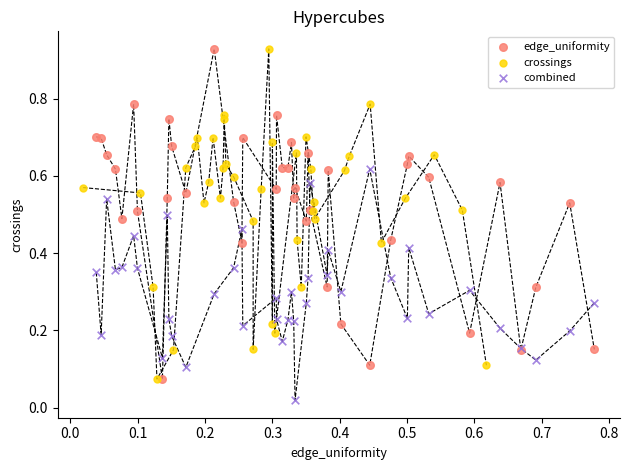

Which series reaches the minimum Y coordinate?

combined